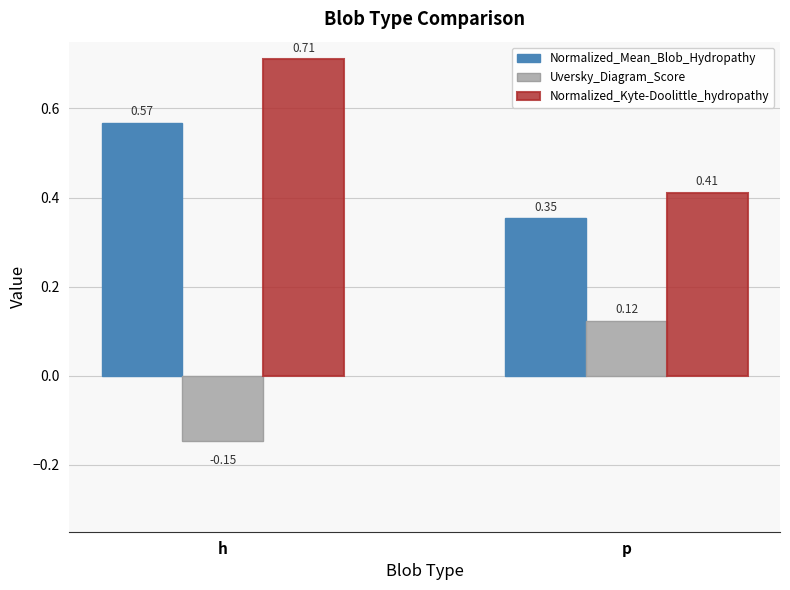

List the series in order of their peak value, highest first.

Normalized_Kyte-Doolittle_hydropathy, Normalized_Mean_Blob_Hydropathy, Uversky_Diagram_Score